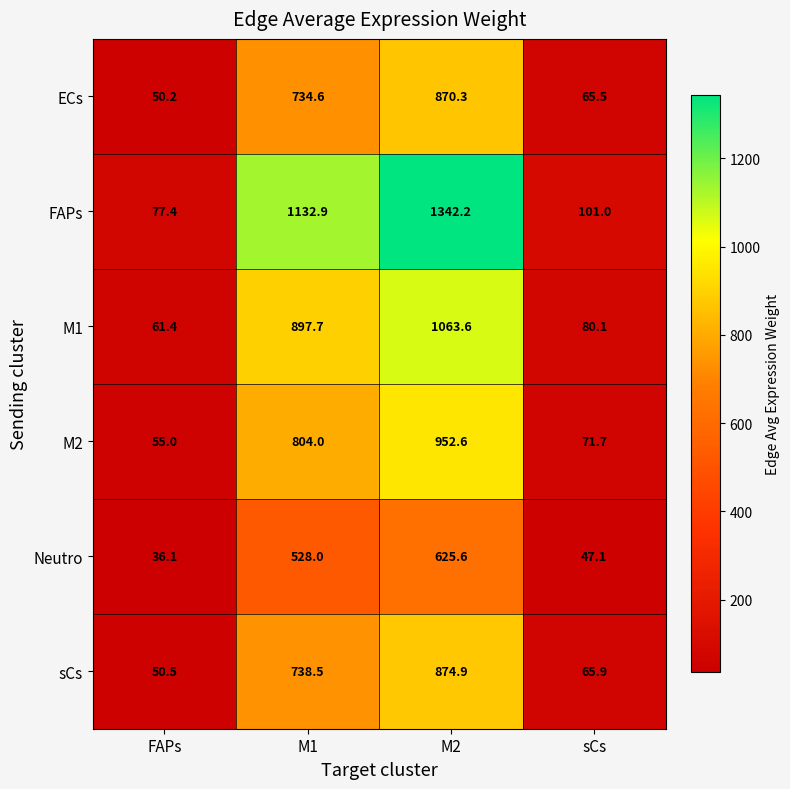

At which category is the sum across all series the highest?

M2